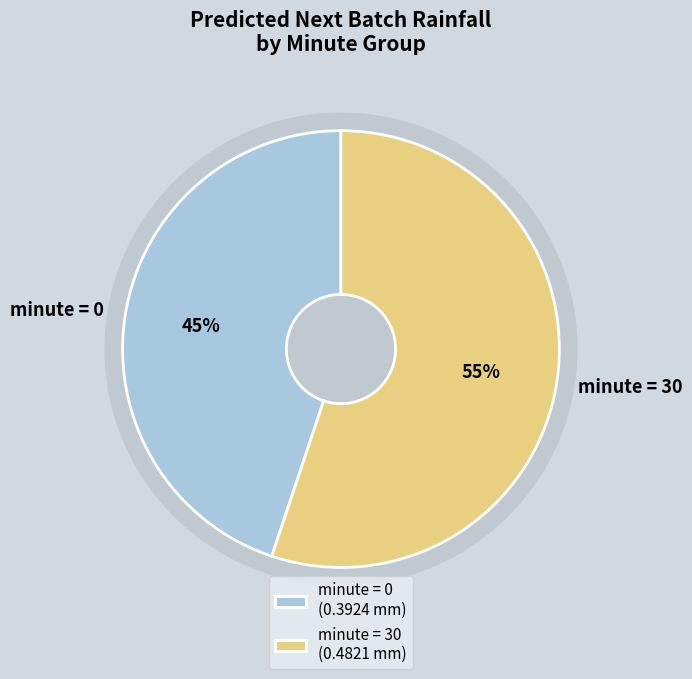

Which category has the smallest portion of the pie?

minute_0